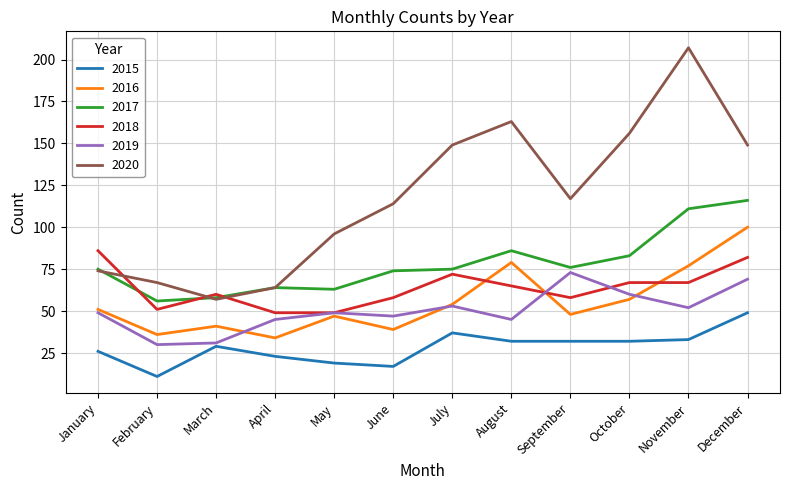

What is the total value across all series at February?

251